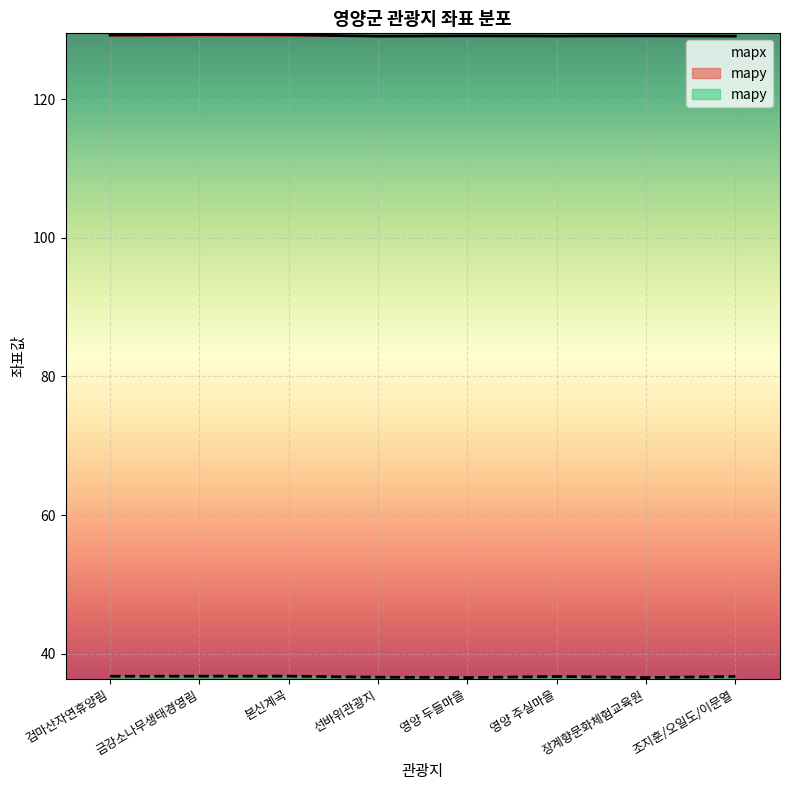

How many interior local valleys does the mapy series have?

2